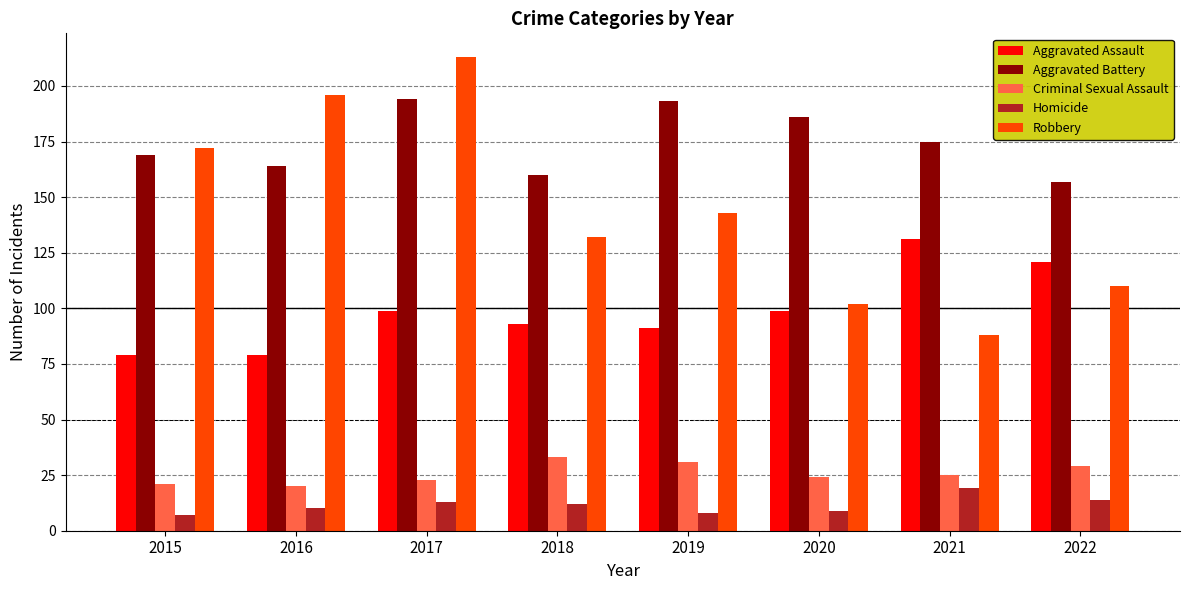

Count the number of data series in this chart.

5